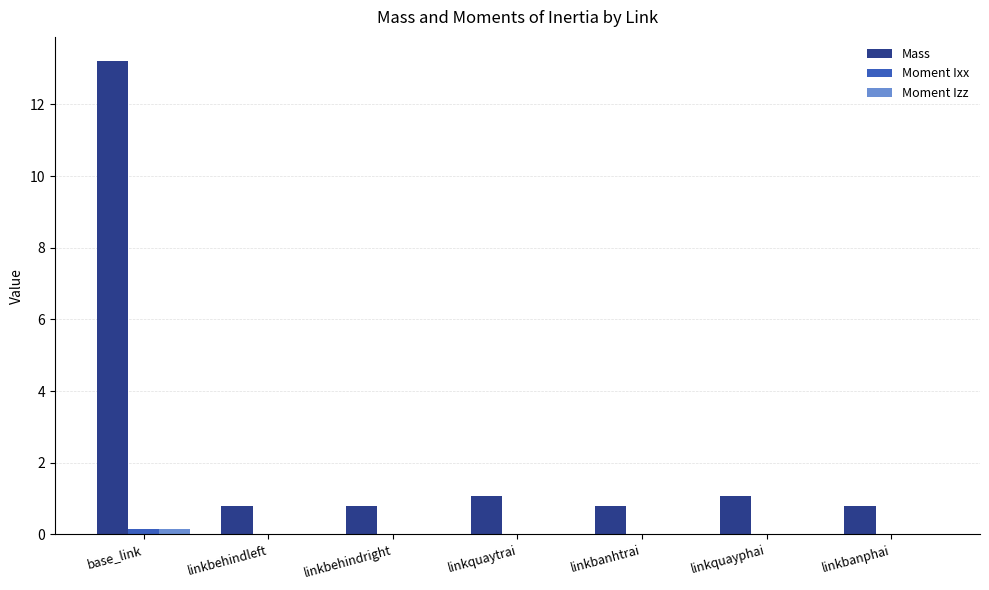

Count the number of categories in the chart.

7